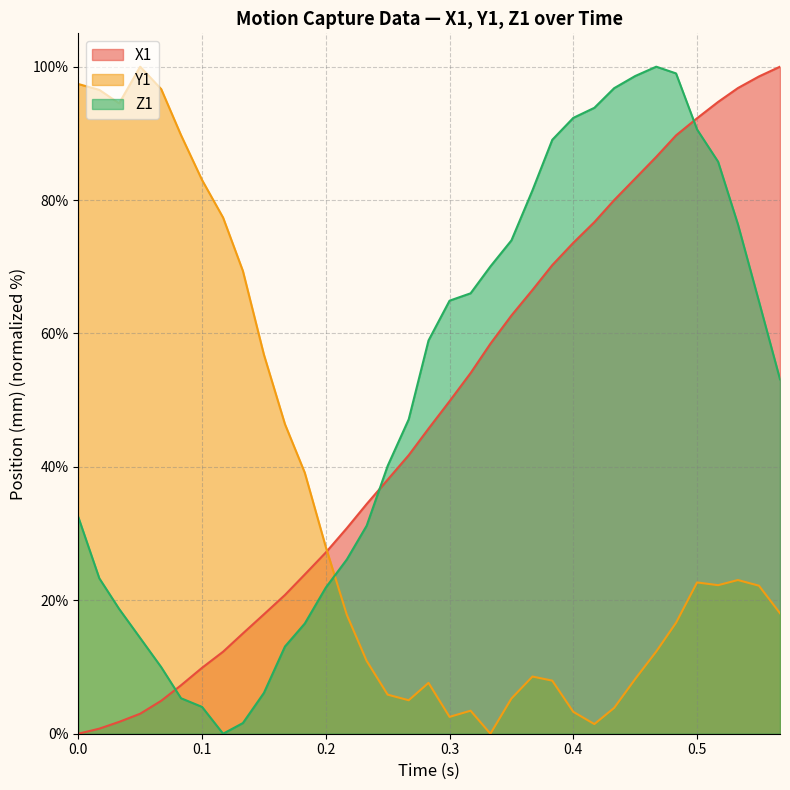

What is the maximum value for Z1?

100.0